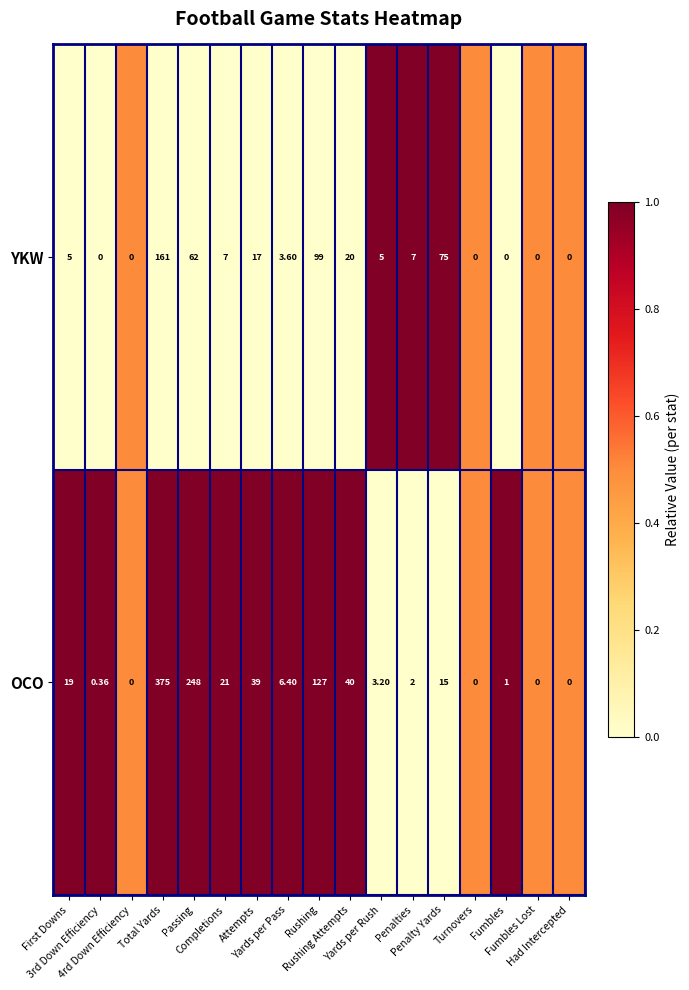

List the series in order of their overall mean, highest first.

OCO, YKW